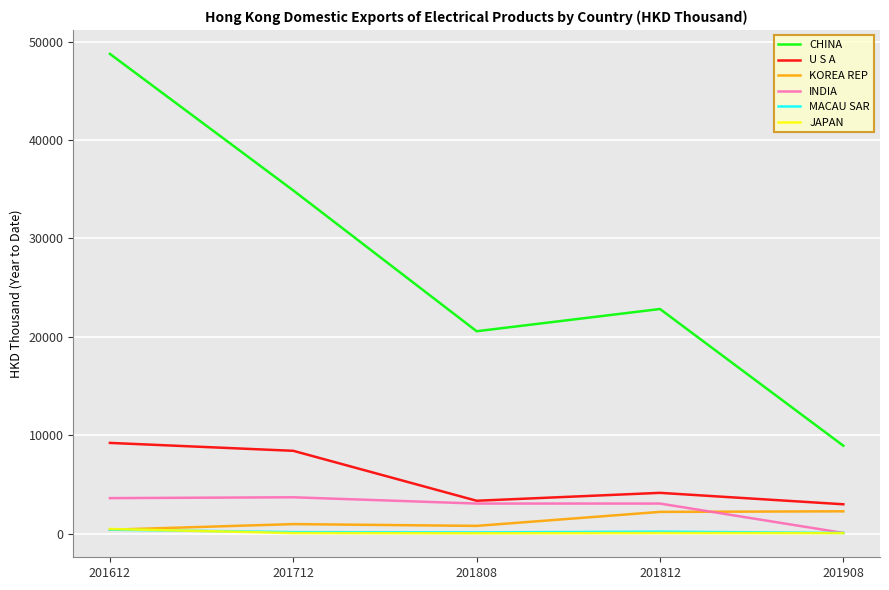

Which label corresponds to the largest value in the chart?

201612